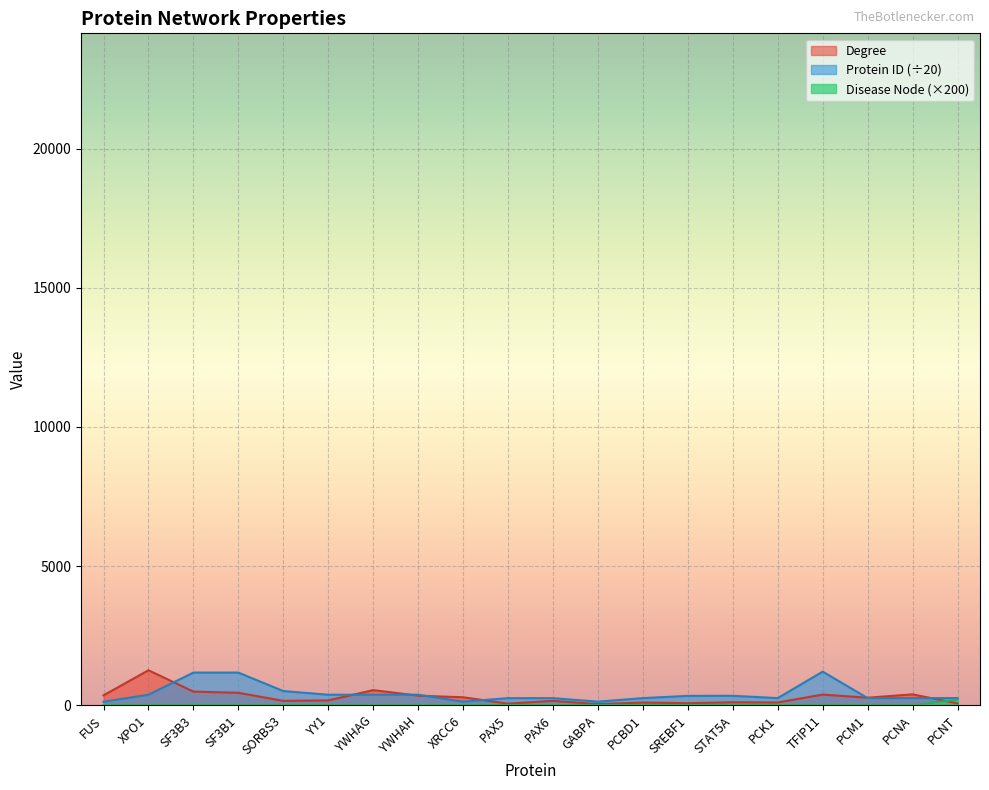

Which label corresponds to the largest value in the chart?

XPO1